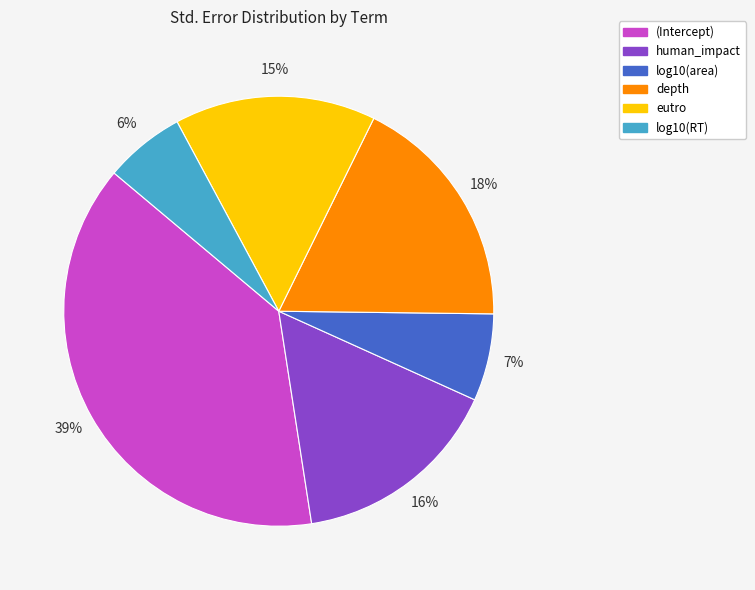

Do log10(area) and depth together represent more than half of the pie?

No